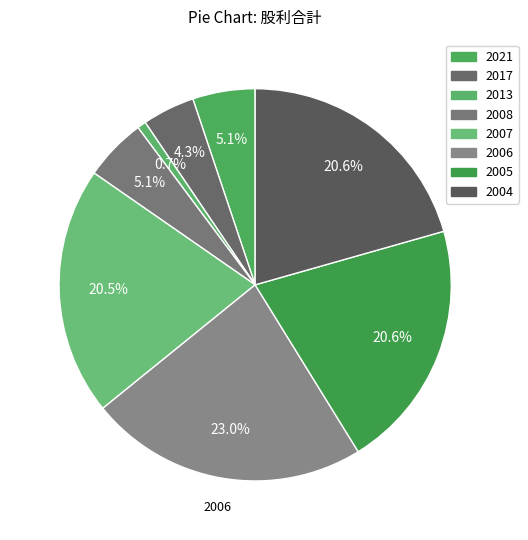

How many segments does this pie chart have?

8